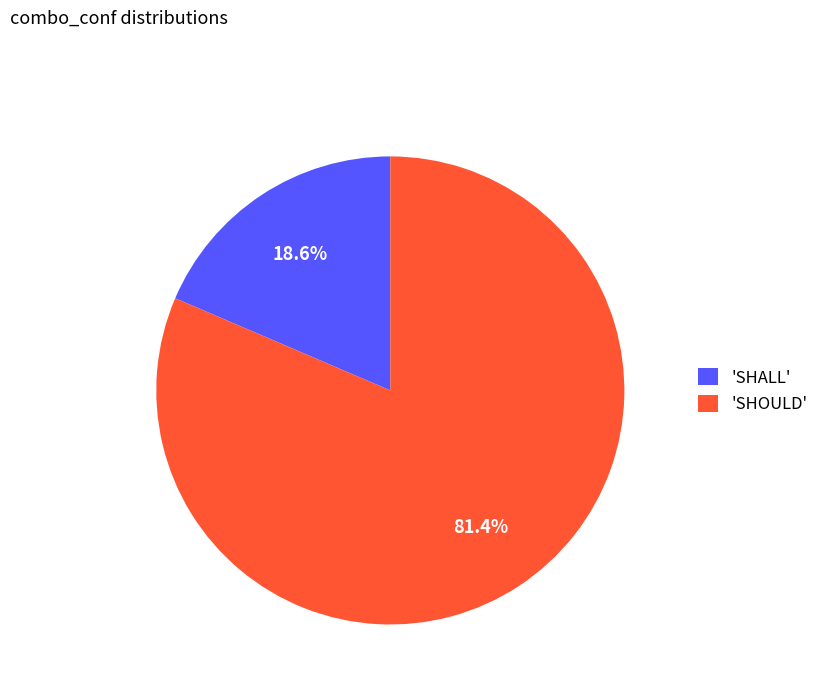

What portion of the pie excludes 'SHOULD'?

18.6%